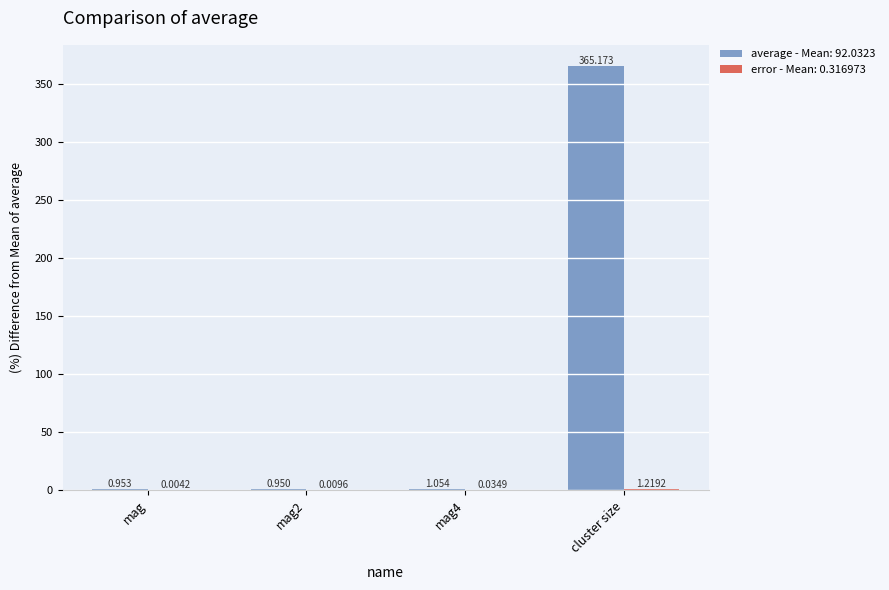

Which category has the highest value across all series?

cluster size